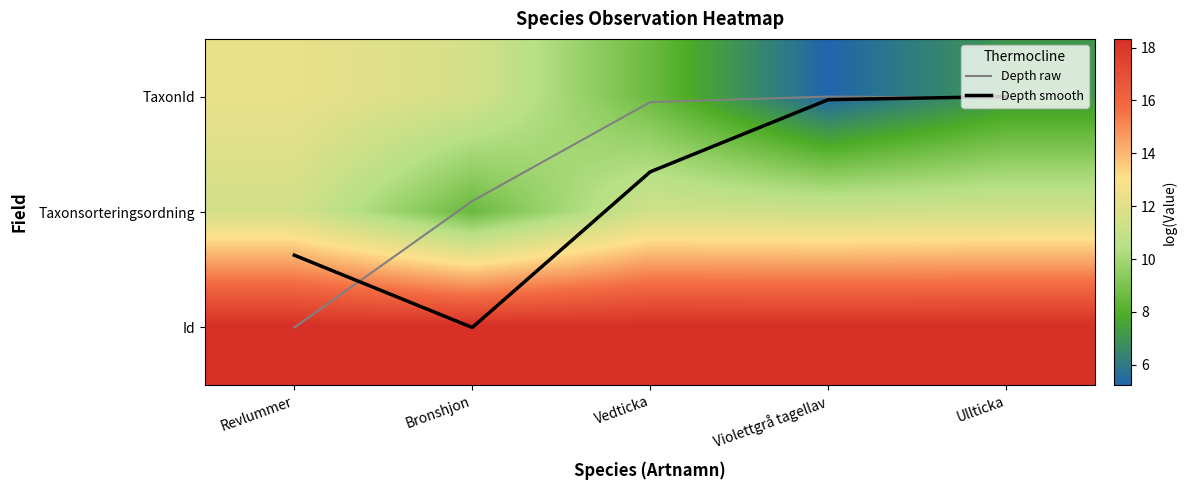

Is it true that Id equals 5.6 at Vedticka?

False